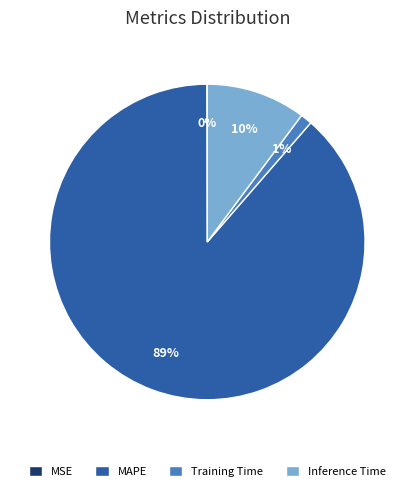

Is it true that Inference Time is 10% of the pie?

True